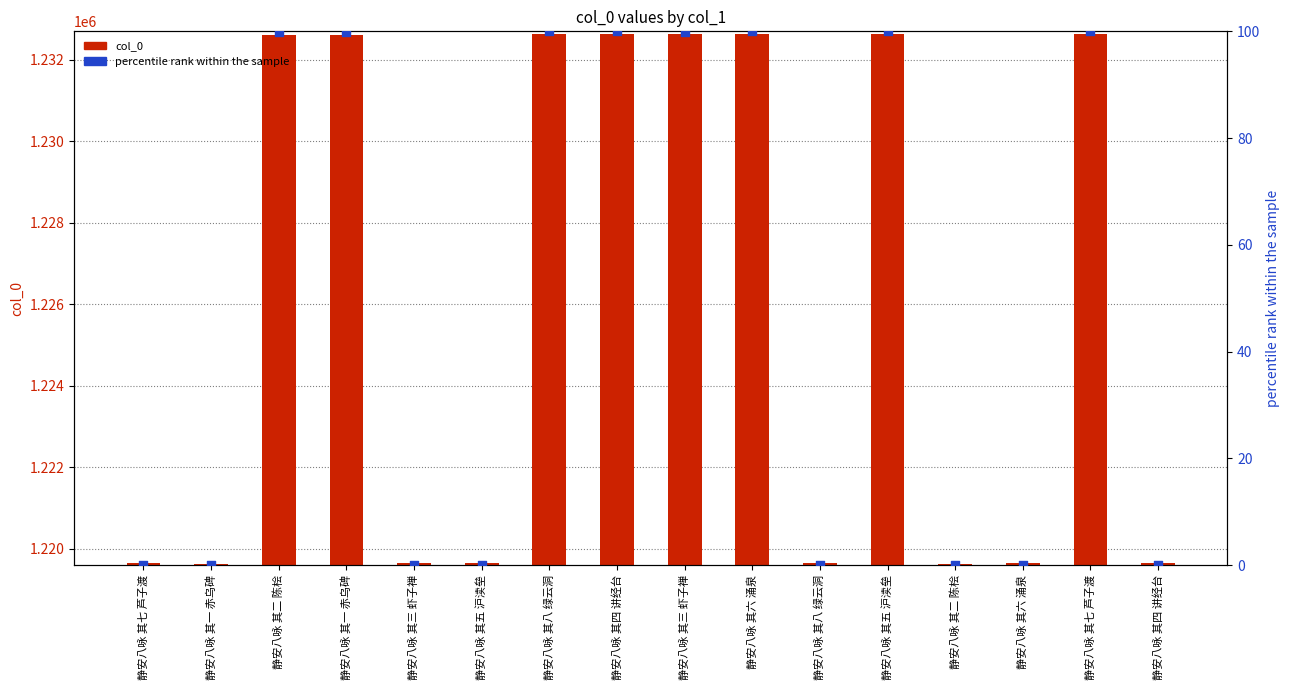

Is the value of percentile rank within the sample at 静安八咏 其二 陈桧 greater than the value of col_0 at 静安八咏 其三 虾子禅?

No